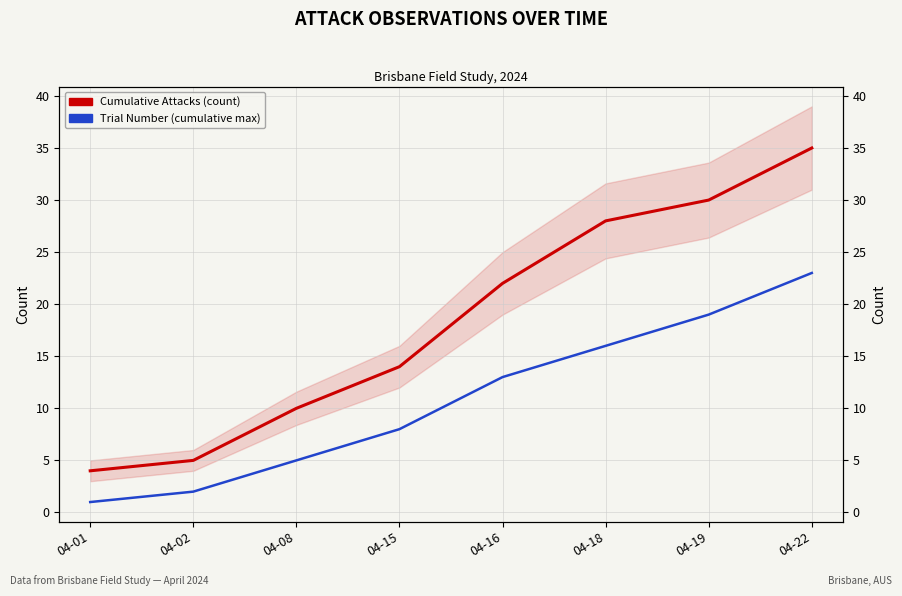

What value does the Trial Number (cumulative max) series have at 04-16, to the nearest 5?

15